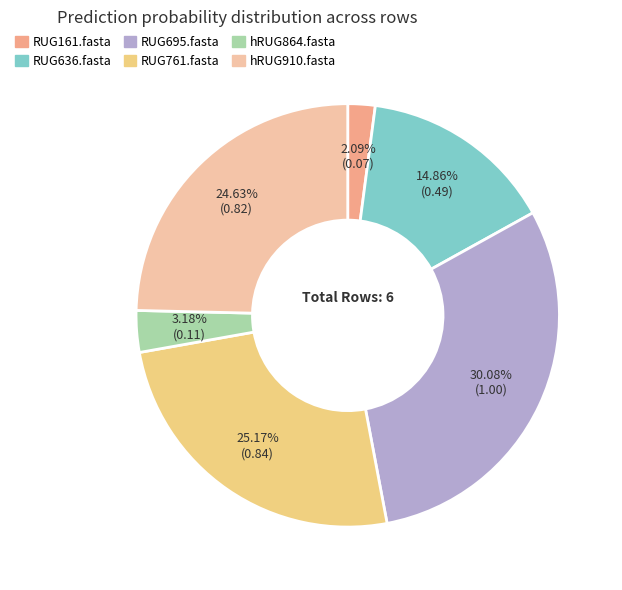

Which slice is the smallest?

RUG161.fasta